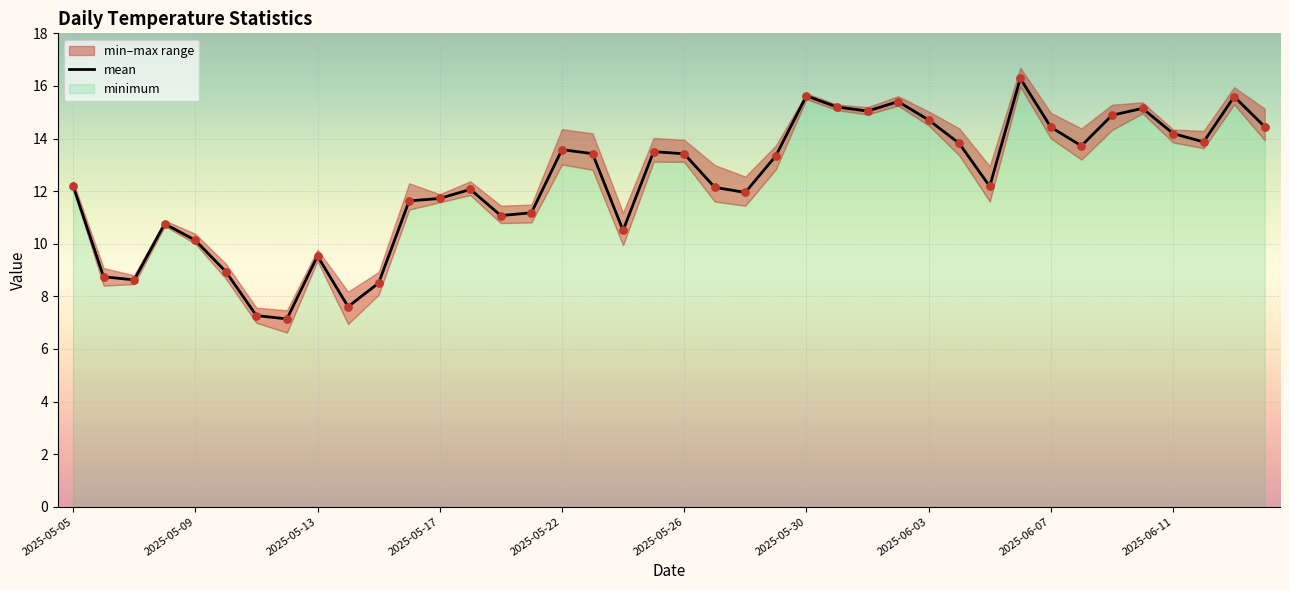

Which has a higher value, 29 or 14?

29